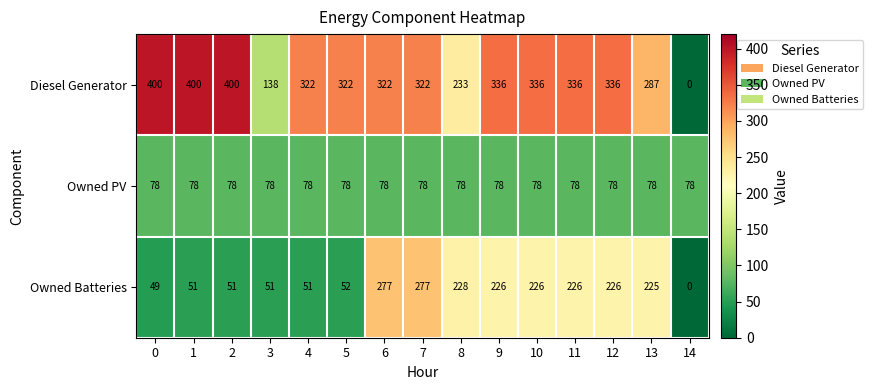

What is the difference between the highest and lowest values at 3?

87